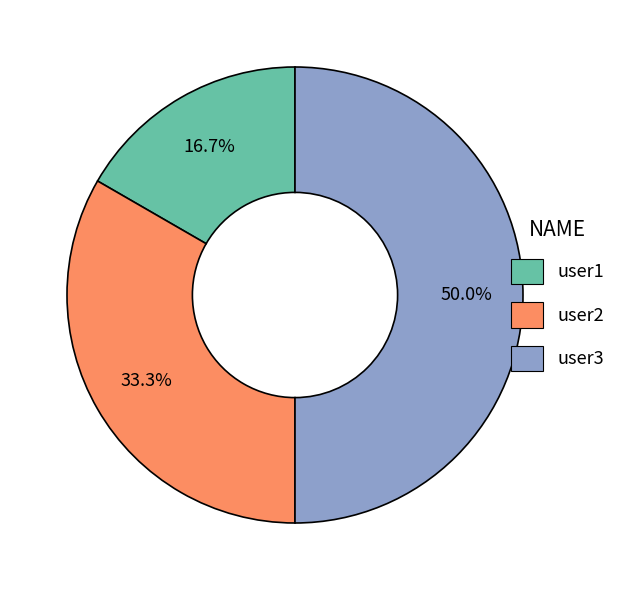

Rank the categories by value from highest to lowest.

user3, user2, user1